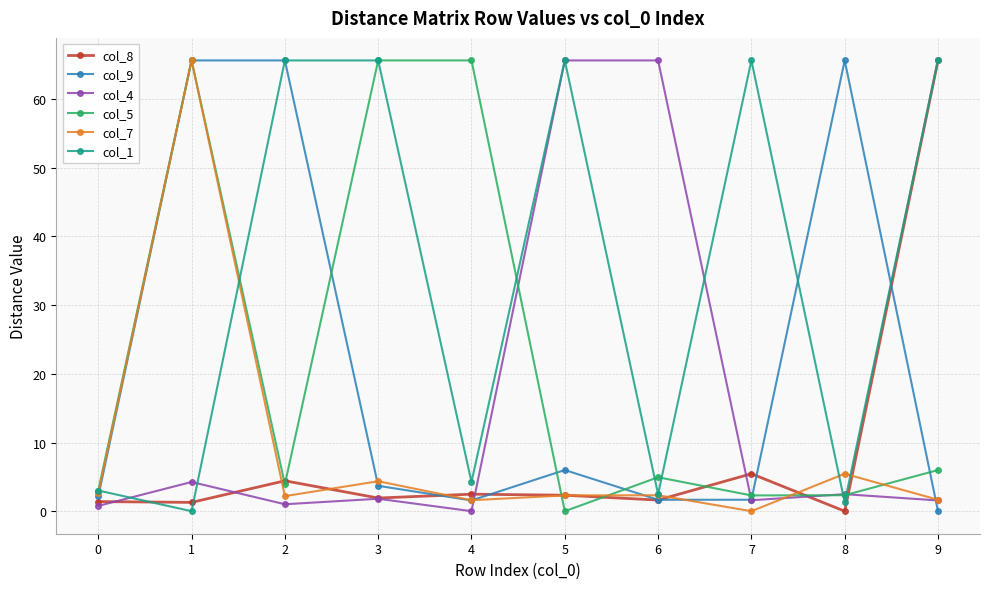

The col_8 series shows 5.5 at 7. True or false?

True